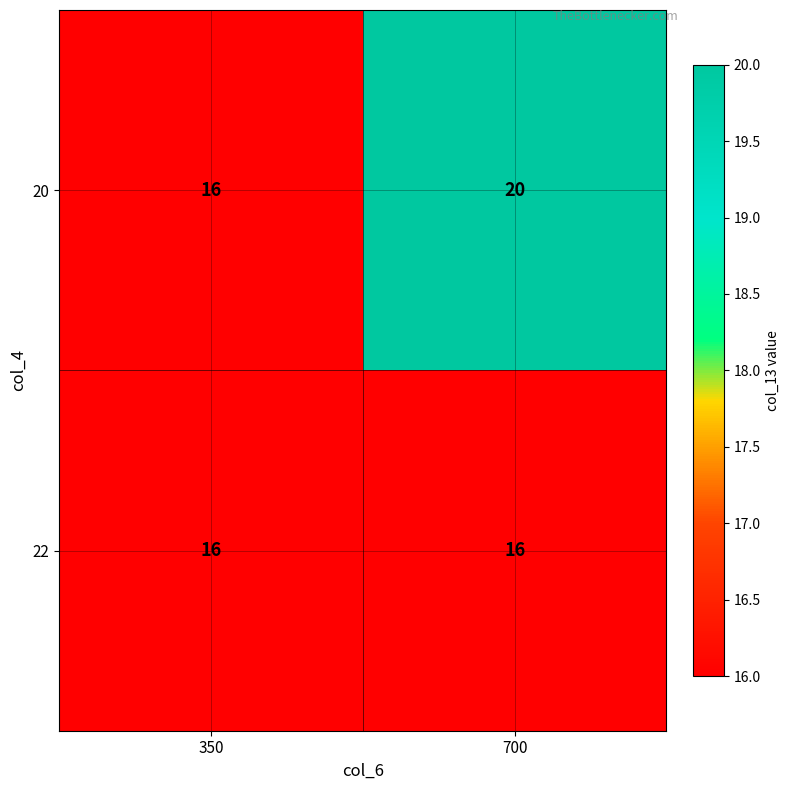

Rank the series by their average value, from highest to lowest.

20, 22